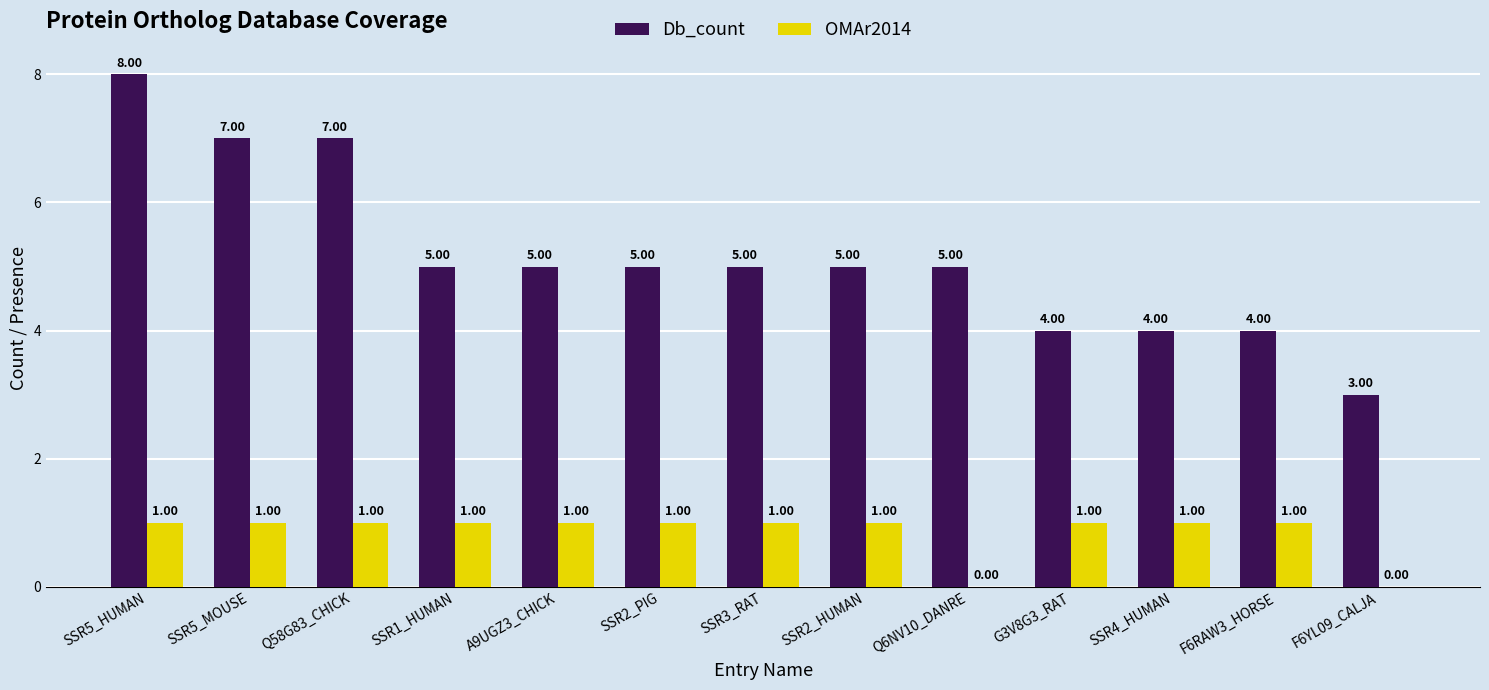

Which series has the largest total across all categories?

Db_count